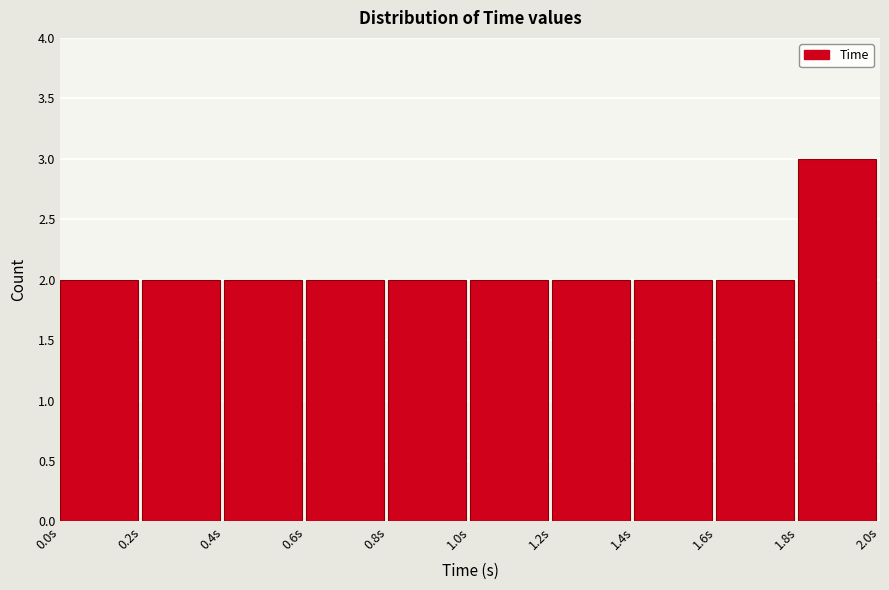

How tall is the bar that spans 0.8 to 1.0 on the x-axis? The values are not printed on the chart, so give them approximately, as read against the axis.

2